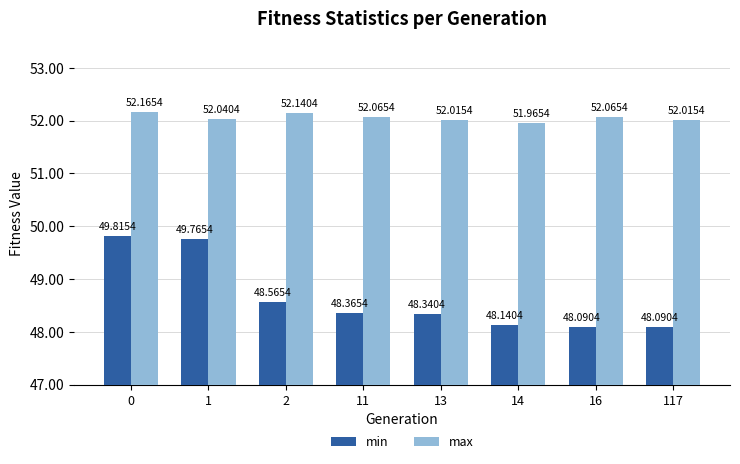

Rank the series by their average value, from highest to lowest.

max, min